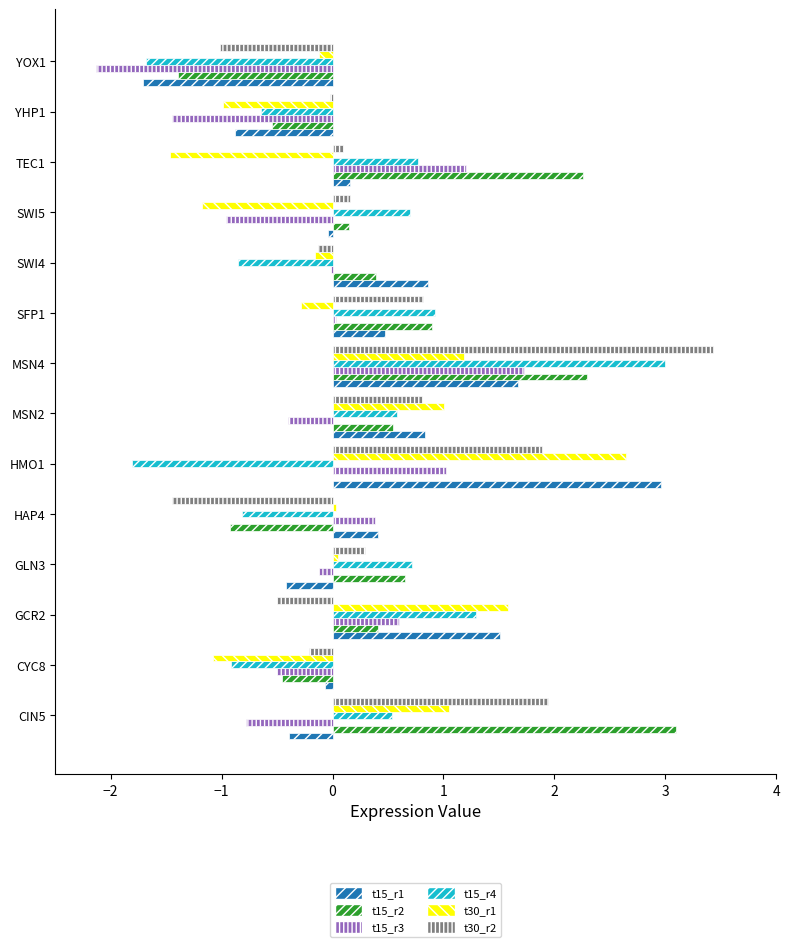

At which category is the sum across all series the highest?

MSN4